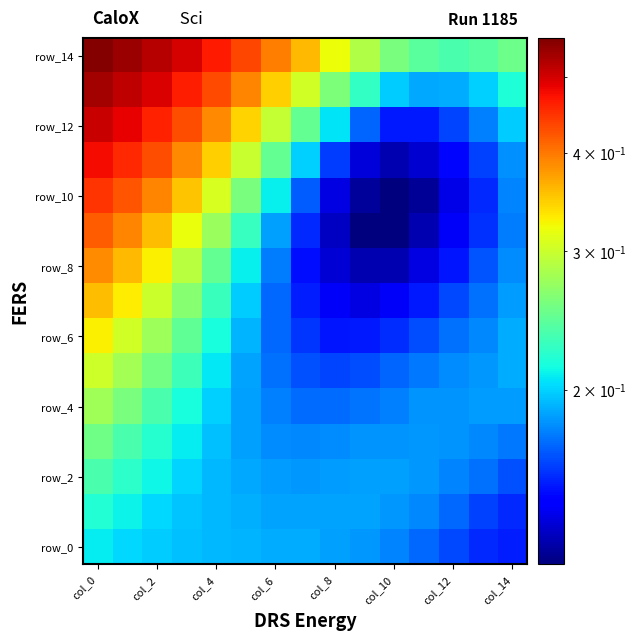

Which series has the largest range (max minus min)?

row_12